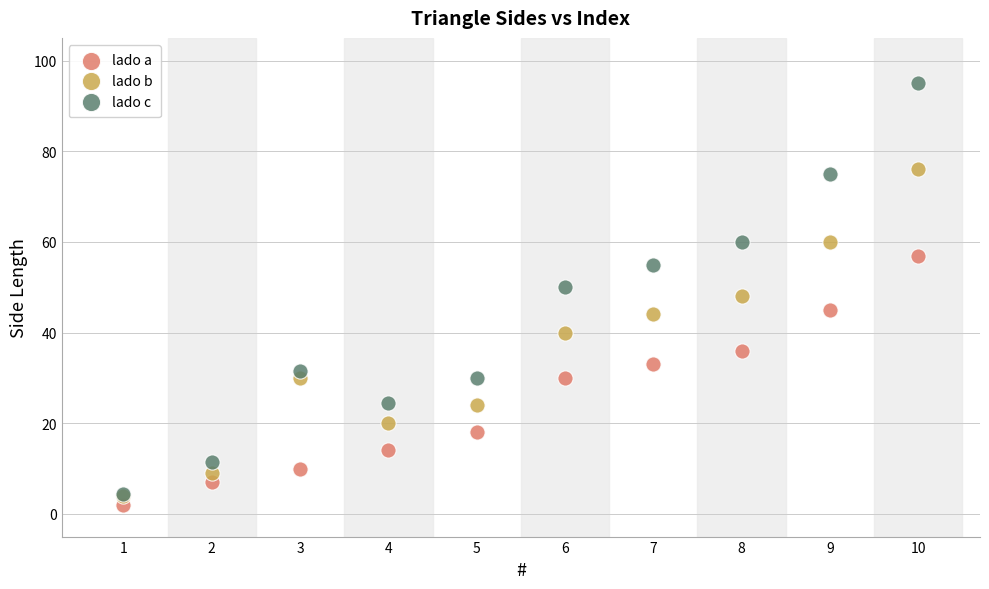

What are all the series names shown in the legend?

lado a, lado b, lado c